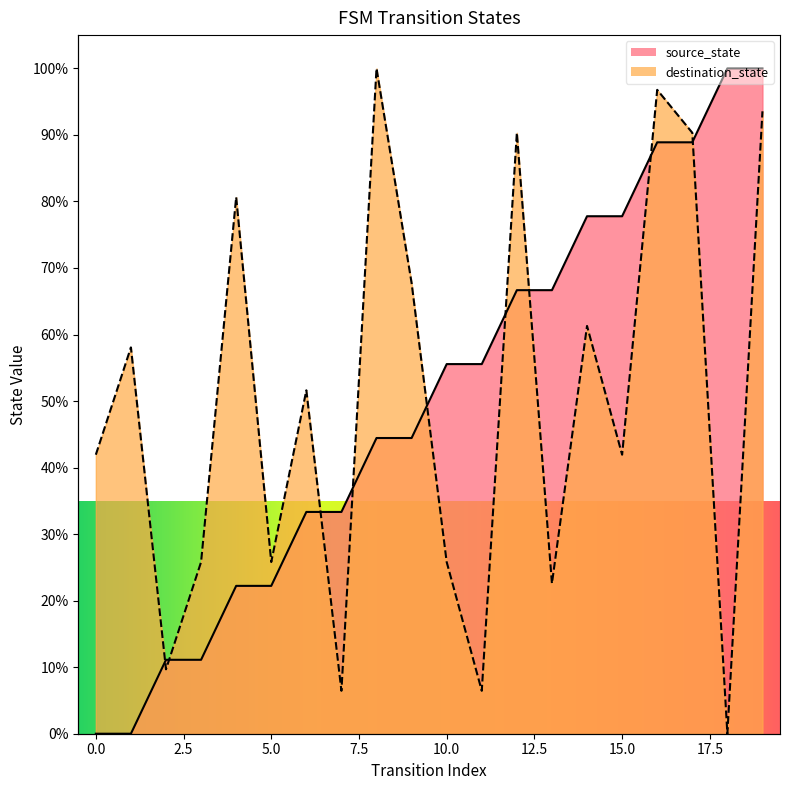

Is it true that destination_state equals 108.2 at 4?

False